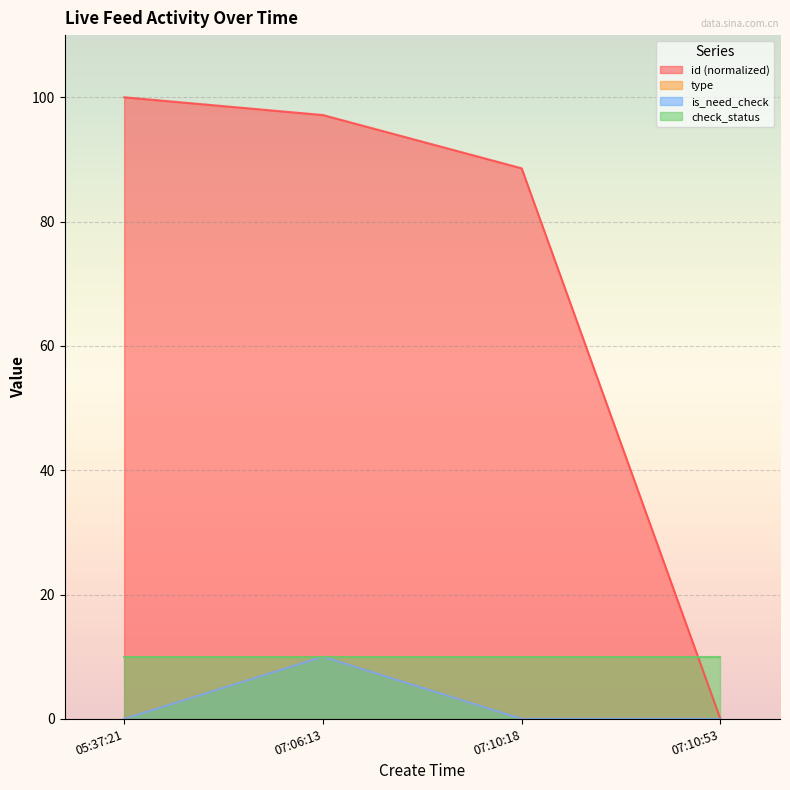

How many values in the id series are below 97?

2